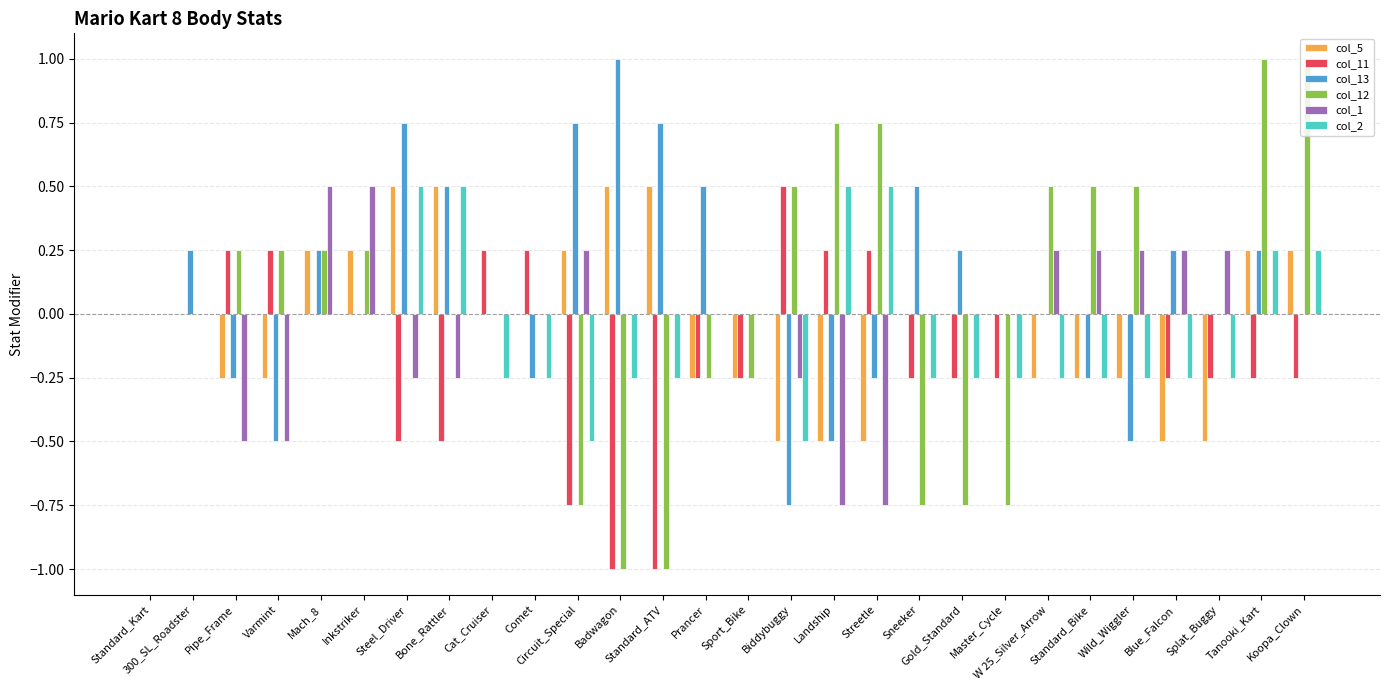

What is the sum of all col_5 values?

-1.0